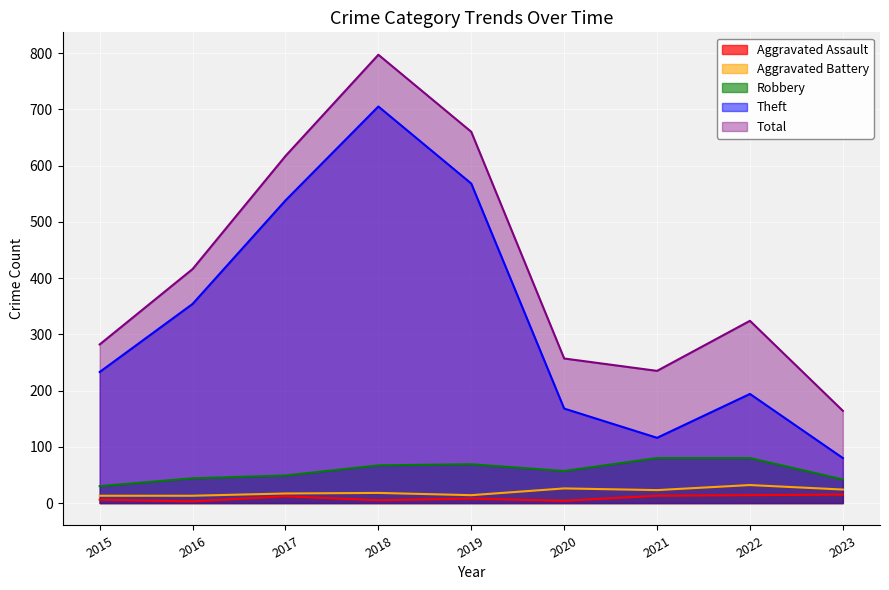

At which label does Aggravated Battery reach its peak?

2022